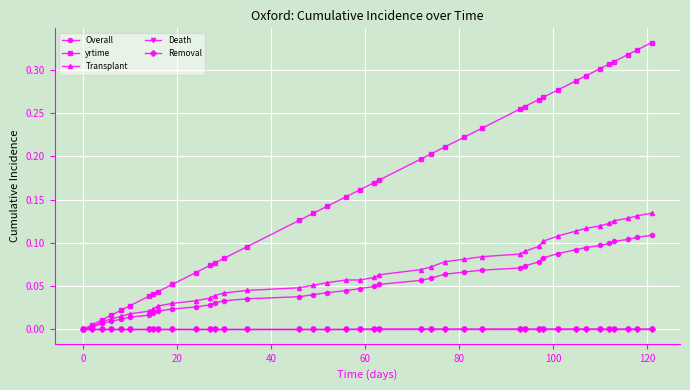

Which series has the widest spread of values?

yrtime